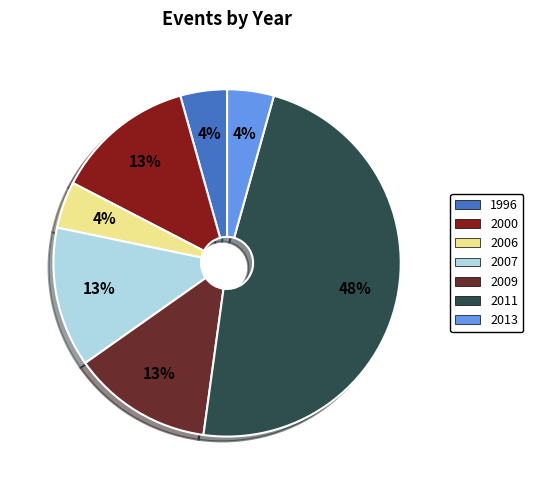

Between 2006 and 2000, which is larger?

2000